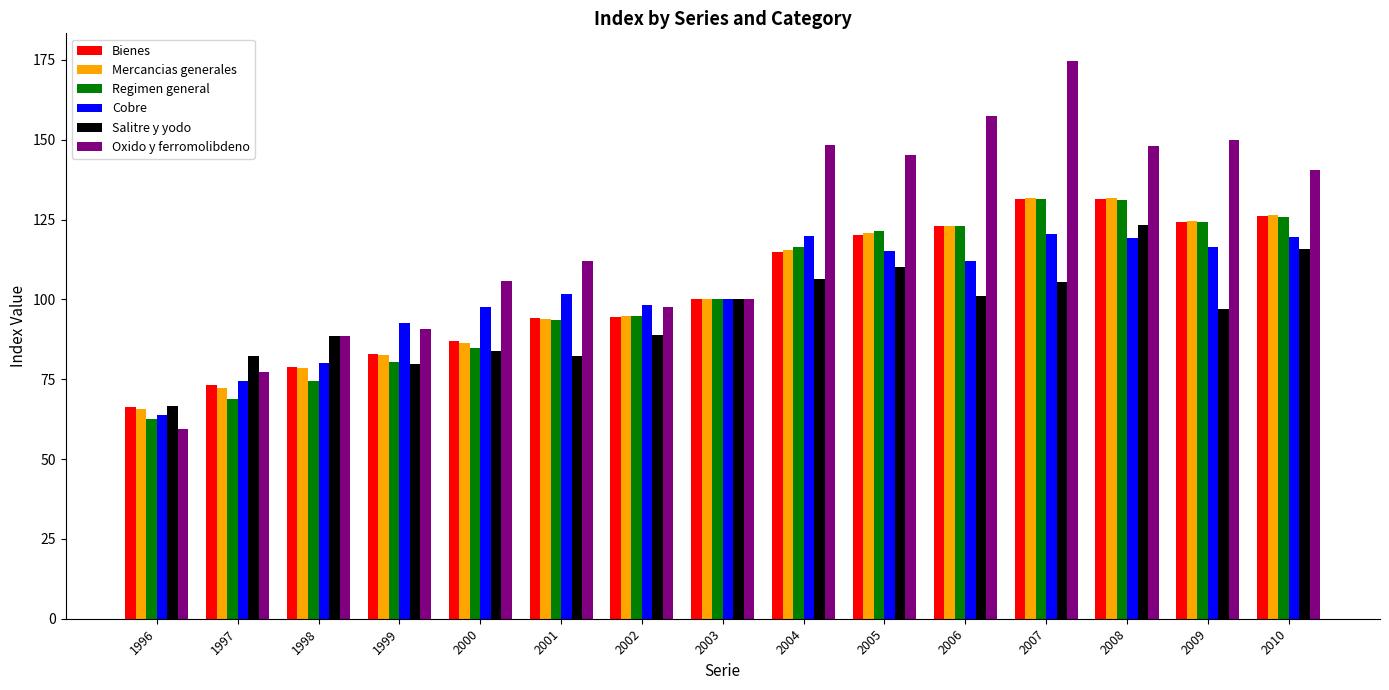

True or false: Mercancias generales has a value of 123.1 at 2006.

True